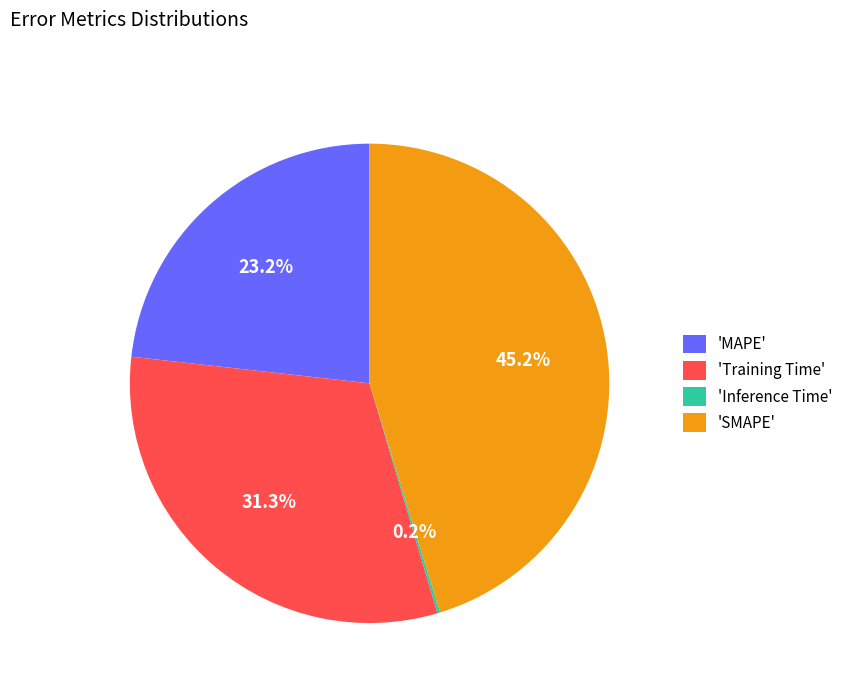

Which slice is the largest?

'SMAPE'